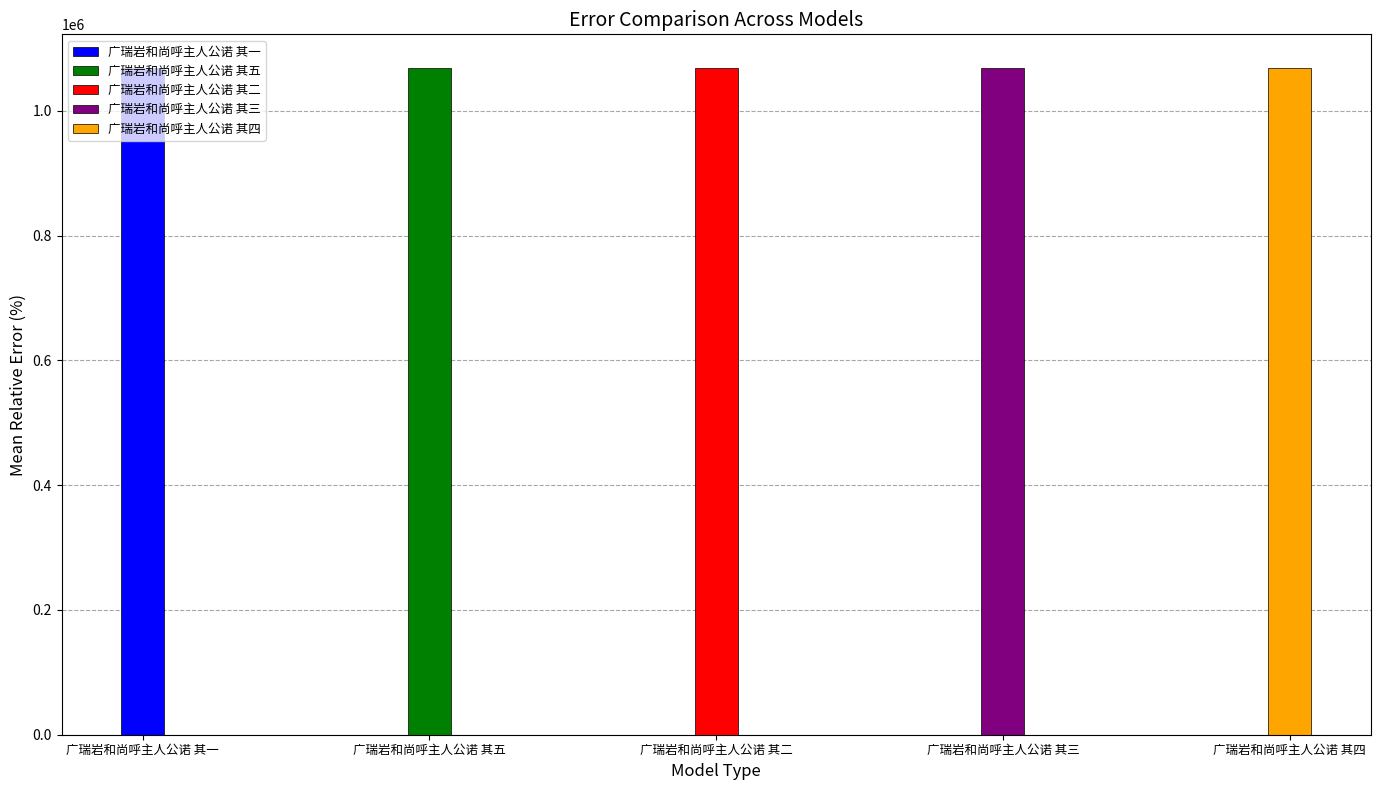

The chart shows a value of 1069427 at 广瑞岩和尚呼主人公诺 其三. True or false?

True